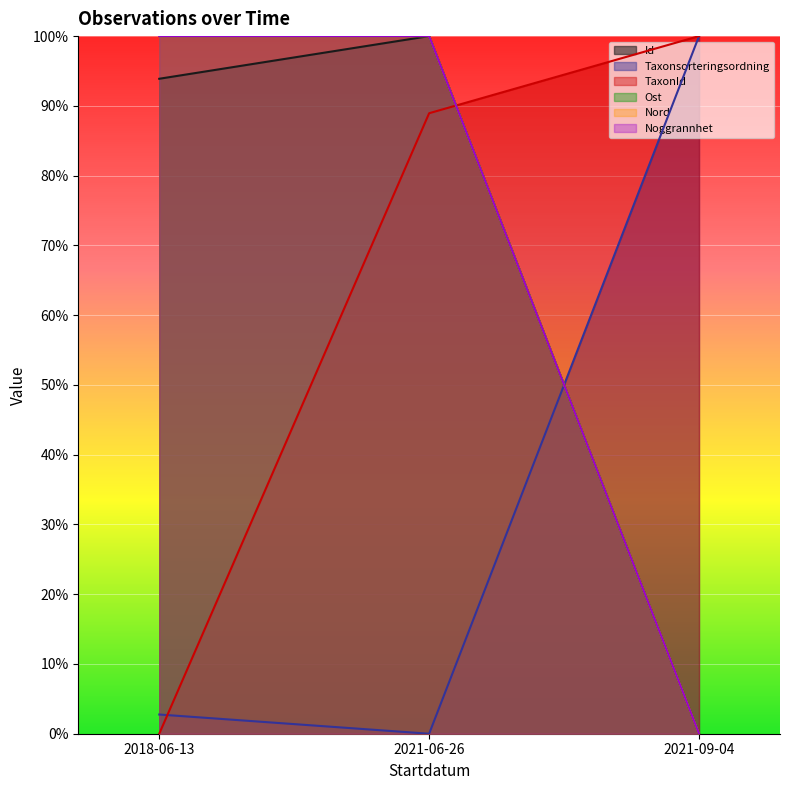

Is the value of TaxonId at 2021-09-04 greater than the value of Nord at 2018-06-13?

No